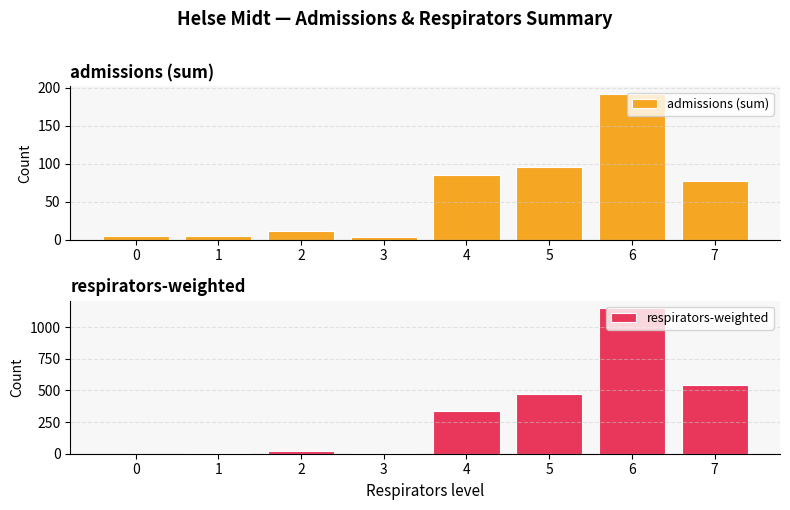

Is it true that admissions (sum) equals 18 at 4?

False